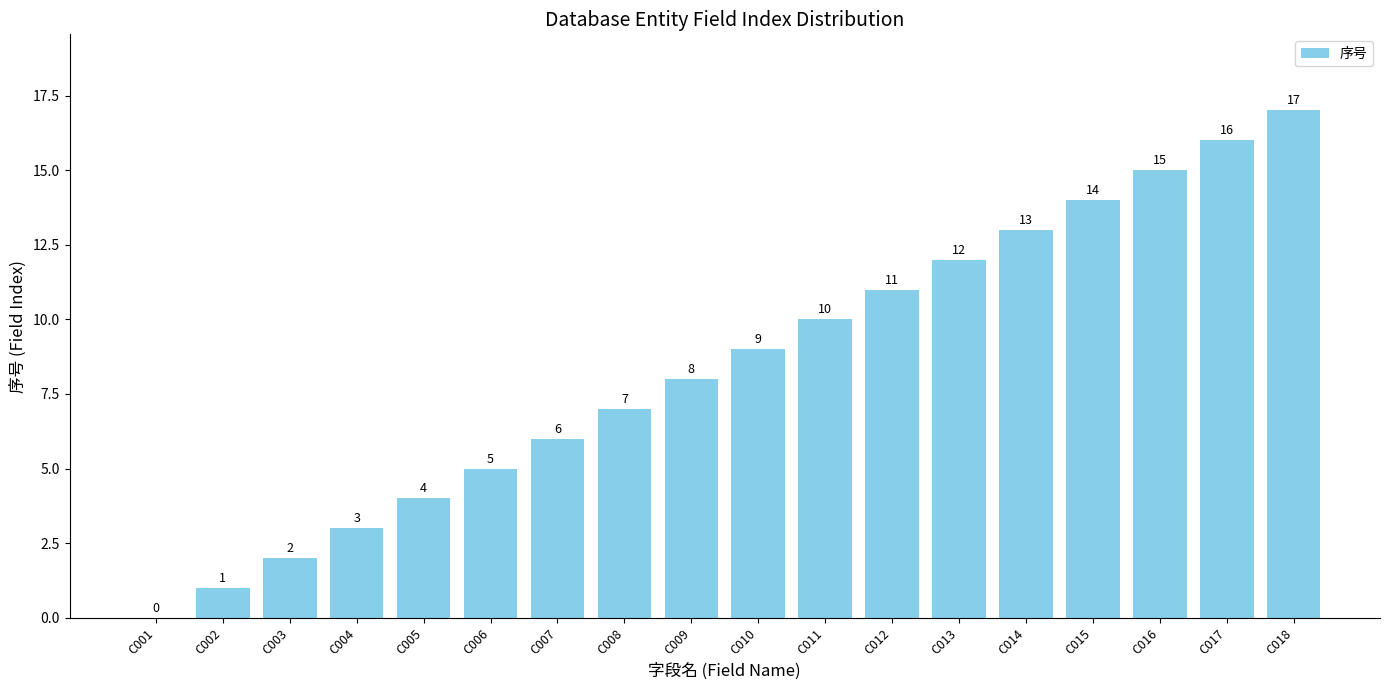

What is the sum of the values at C015 and C006?

19